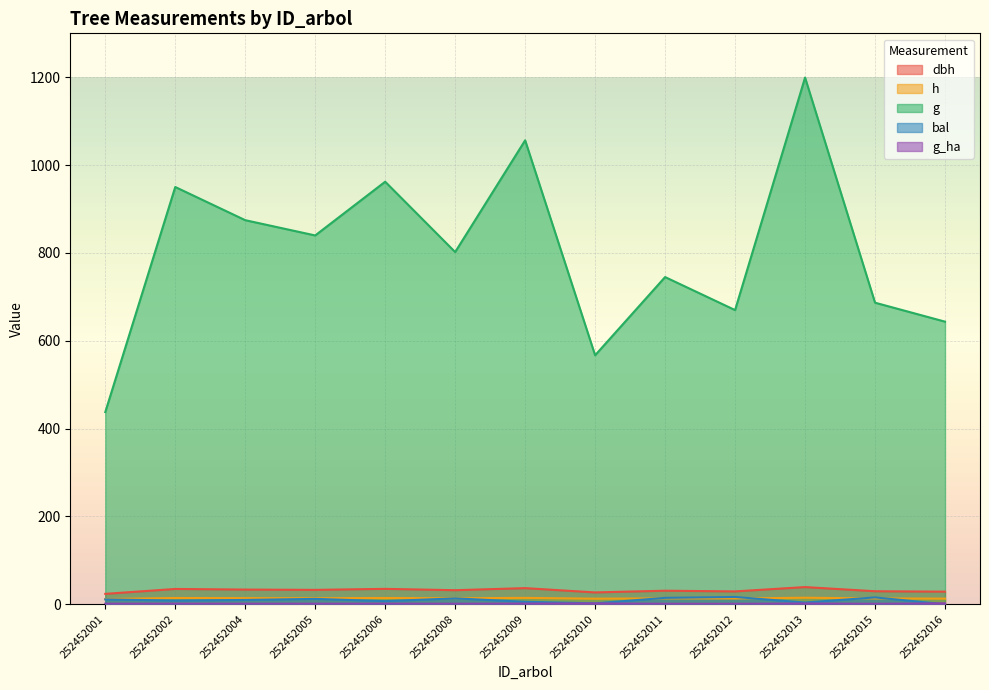

Reading right to left, extract all data points from this chart.

dbh: 252452016=28.6	252452015=29.6	252452013=39.1	252452012=29.2	252452011=30.8	252452010=26.9	252452009=36.7	252452008=31.9	252452006=35.0	252452005=32.7	252452004=33.4	252452002=34.8	252452001=23.6
h: 252452016=12.8	252452015=13.2	252452013=14.8	252452012=13.1	252452011=13.3	252452010=12.6	252452009=14.4	252452008=13.6	252452006=14.2	252452005=13.7	252452004=13.9	252452002=14.2	252452001=11.8
g: 252452016=643.5	252452015=686.7	252452013=1199.3	252452012=669.8	252452011=745.0	252452010=566.9	252452009=1056.4	252452008=802.0	252452006=962.1	252452005=839.8	252452004=874.5	252452002=950.1	252452001=437.5
bal: 252452016=0.0	252452015=15.6	252452013=3.9	252452012=16.5	252452011=14.5	252452010=2.0	252452009=5.5	252452008=13.4	252452006=7.0	252452005=12.2	252452004=9.8	252452002=8.4	252452001=11.0
g_ha: 252452016=2.0	252452015=1.0	252452013=1.7	252452012=0.9	252452011=1.1	252452010=1.8	252452009=1.5	252452008=1.1	252452006=1.4	252452005=1.2	252452004=1.2	252452002=1.3	252452001=1.2